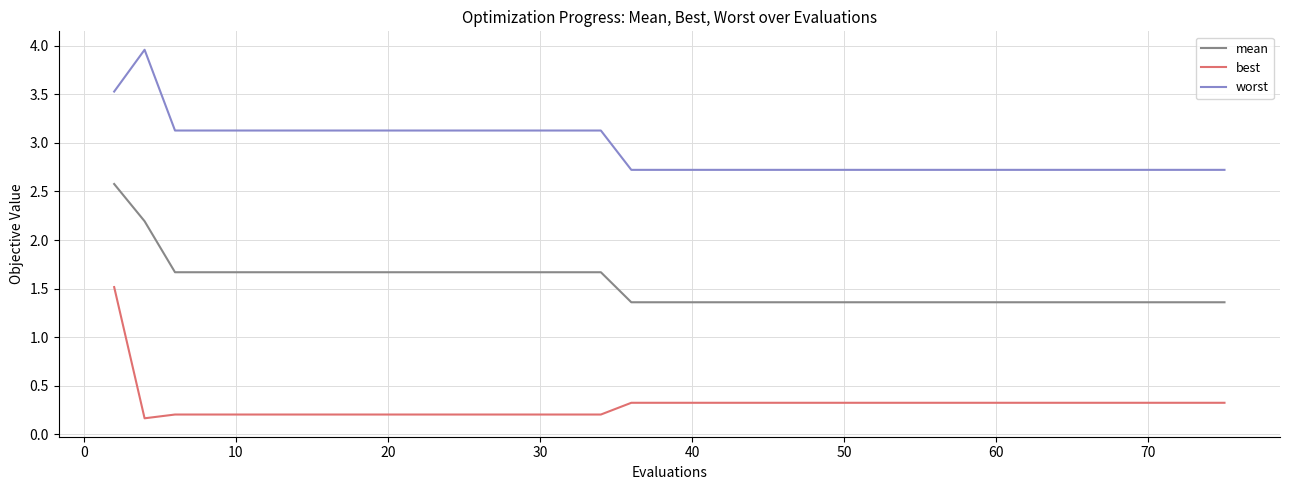

List the series in order of their overall mean, lowest first.

best, mean, worst